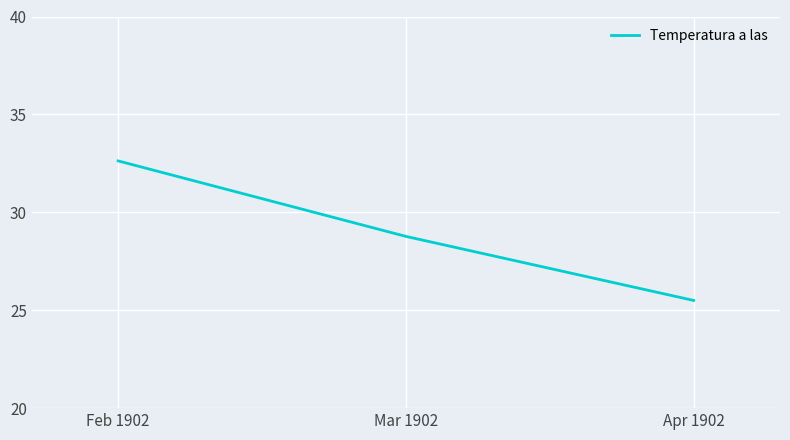

Does the chart have visible grid lines?

Yes